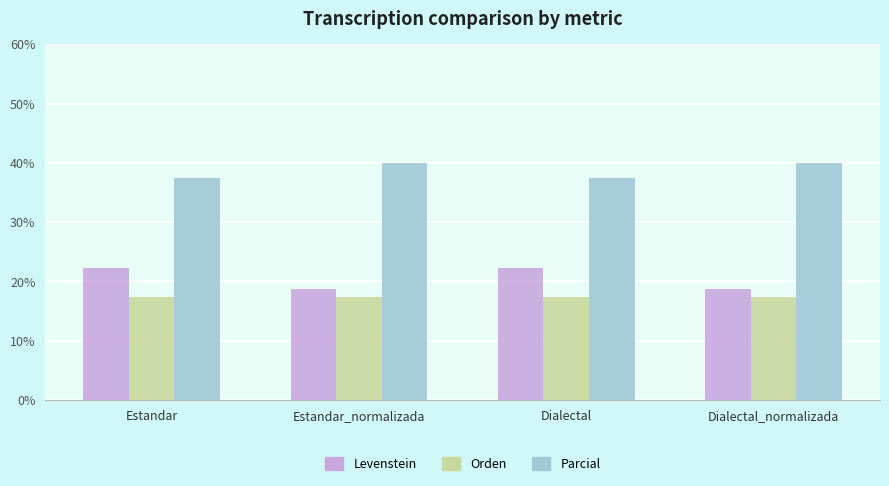

At Estandar, list the series in order from smallest to largest.

Orden, Levenstein, Parcial